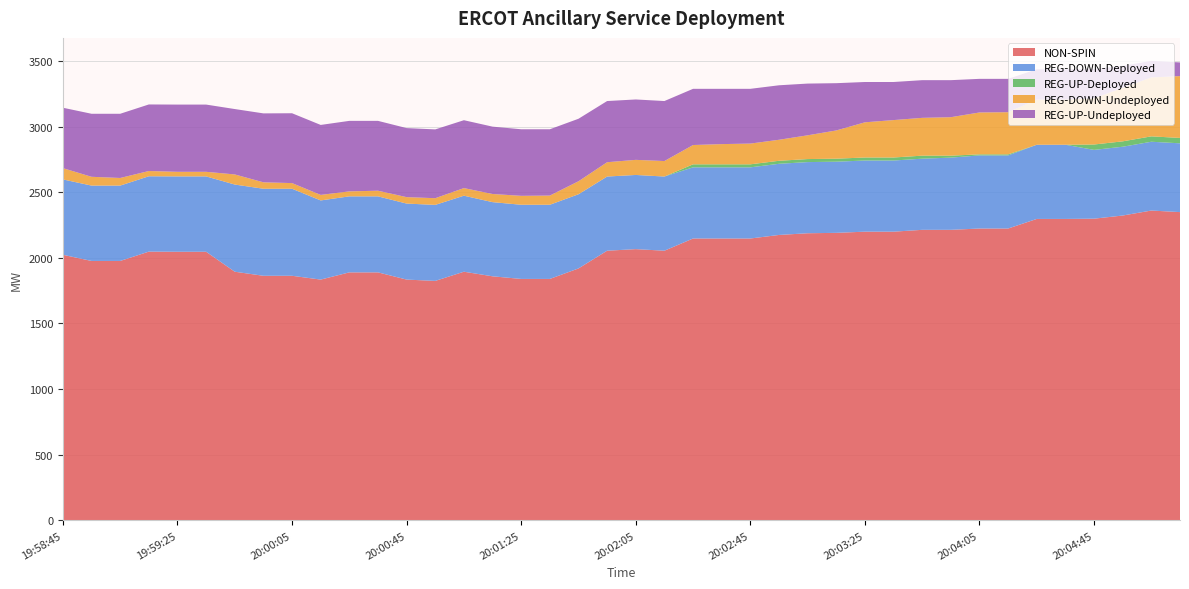

Reading right to left, extract all data points from this chart.

NON-SPIN: 20:05:13=2348	20:05:05=2360	20:04:53=2322	20:04:45=2298	20:04:33=2296	20:04:25=2296	20:04:13=2223	20:04:05=2223	20:03:53=2213	20:03:45=2213	20:03:33=2199	20:03:25=2199	20:03:13=2190	20:03:05=2187	20:02:53=2174	20:02:45=2147	20:02:33=2147	20:02:25=2147	20:02:13=2054	20:02:05=2066	20:01:53=2054	20:01:45=1919	20:01:33=1839	20:01:25=1839	20:01:13=1859	20:01:05=1894	20:00:53=1824	20:00:45=1834	20:00:33=1889	20:00:25=1889	20:00:13=1834	20:00:05=1863	19:59:53=1863	19:59:45=1894	19:59:33=2046	19:59:25=2046	19:59:13=2047	19:59:05=1976	19:58:53=1976	19:58:45=2023
REG-DOWN-Deployed: 20:05:13=524	20:05:05=524	20:04:53=524	20:04:45=524	20:04:33=565	20:04:25=565	20:04:13=557	20:04:05=557	20:03:53=550	20:03:45=542	20:03:33=542	20:03:25=542	20:03:13=542	20:03:05=542	20:02:53=542	20:02:45=542	20:02:33=542	20:02:25=542	20:02:13=565	20:02:05=565	20:01:53=565	20:01:45=565	20:01:33=565	20:01:25=565	20:01:13=565	20:01:05=579	20:00:53=579	20:00:45=579	20:00:33=579	20:00:25=579	20:00:13=603	20:00:05=663	19:59:53=663	19:59:45=664	19:59:33=574	19:59:25=574	19:59:13=574	19:59:05=574	19:58:53=574	19:58:45=574
REG-UP-Deployed: 20:05:13=41	20:05:05=41	20:04:53=41	20:04:45=41	20:04:33=0	20:04:25=0	20:04:13=8	20:04:05=8	20:03:53=15	20:03:45=23	20:03:33=23	20:03:25=23	20:03:13=23	20:03:05=23	20:02:53=23	20:02:45=23	20:02:33=23	20:02:25=23	20:02:13=0	20:02:05=0	20:01:53=0	20:01:45=0	20:01:33=0	20:01:25=0	20:01:13=0	20:01:05=0	20:00:53=0	20:00:45=0	20:00:33=0	20:00:25=0	20:00:13=0	20:00:05=0	19:59:53=0	19:59:45=0	19:59:33=0	19:59:25=0	19:59:13=0	19:59:05=0	19:58:53=0	19:58:45=0
REG-DOWN-Undeployed: 20:05:13=471	20:05:05=449	20:04:53=408	20:04:45=352	20:04:33=344	20:04:25=344	20:04:13=321	20:04:05=319	20:03:53=293	20:03:45=288	20:03:33=285	20:03:25=268	20:03:13=215	20:03:05=181	20:02:53=160	20:02:45=158	20:02:33=154	20:02:25=147	20:02:13=118	20:02:05=115	20:01:53=109	20:01:45=99	20:01:33=70	20:01:25=68	20:01:13=62	20:01:05=58	20:00:53=51	20:00:45=49	20:00:33=43	20:00:25=38	20:00:13=42	20:00:05=43	19:59:53=49	19:59:45=77	19:59:33=35	19:59:25=35	19:59:13=40	19:59:05=58	19:58:53=67	19:58:45=86
REG-UP-Undeployed: 20:05:13=104	20:05:05=126	20:04:53=167	20:04:45=223	20:04:33=231	20:04:25=231	20:04:13=254	20:04:05=256	20:03:53=282	20:03:45=287	20:03:33=290	20:03:25=307	20:03:13=360	20:03:05=394	20:02:53=415	20:02:45=417	20:02:33=421	20:02:25=428	20:02:13=457	20:02:05=460	20:01:53=466	20:01:45=476	20:01:33=505	20:01:25=507	20:01:13=513	20:01:05=517	20:00:53=524	20:00:45=526	20:00:33=532	20:00:25=537	20:00:13=533	20:00:05=532	19:59:53=525	19:59:45=498	19:59:33=512	19:59:25=512	19:59:13=507	19:59:05=489	19:58:53=480	19:58:45=460